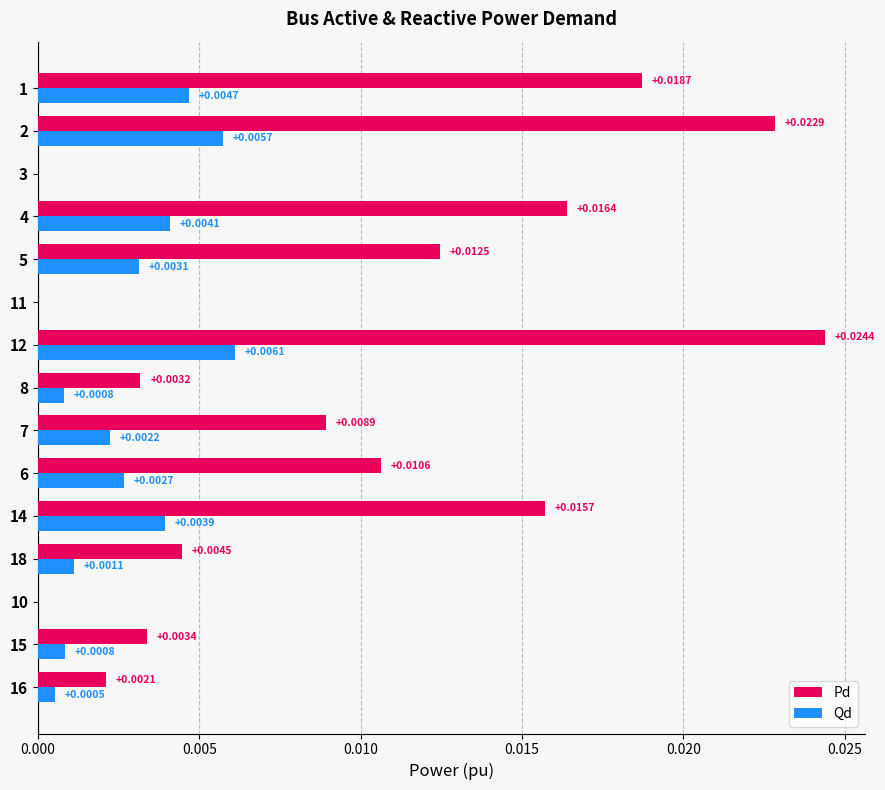

How many distinct data groups are displayed?

2